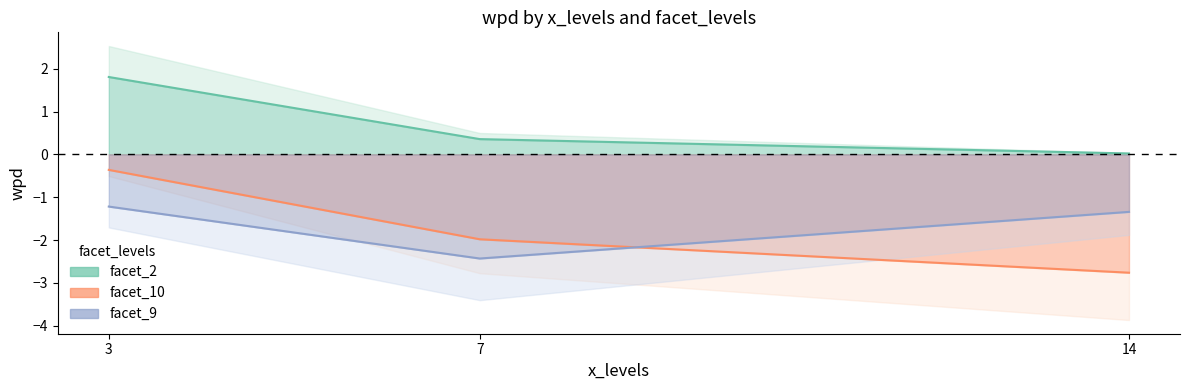

Reading left to right, list all the values displayed in this chart.

facet_2: 1.8	0.4	0.0
facet_9: -1.2	-2.4	-1.3
facet_10: -0.4	-2.0	-2.8